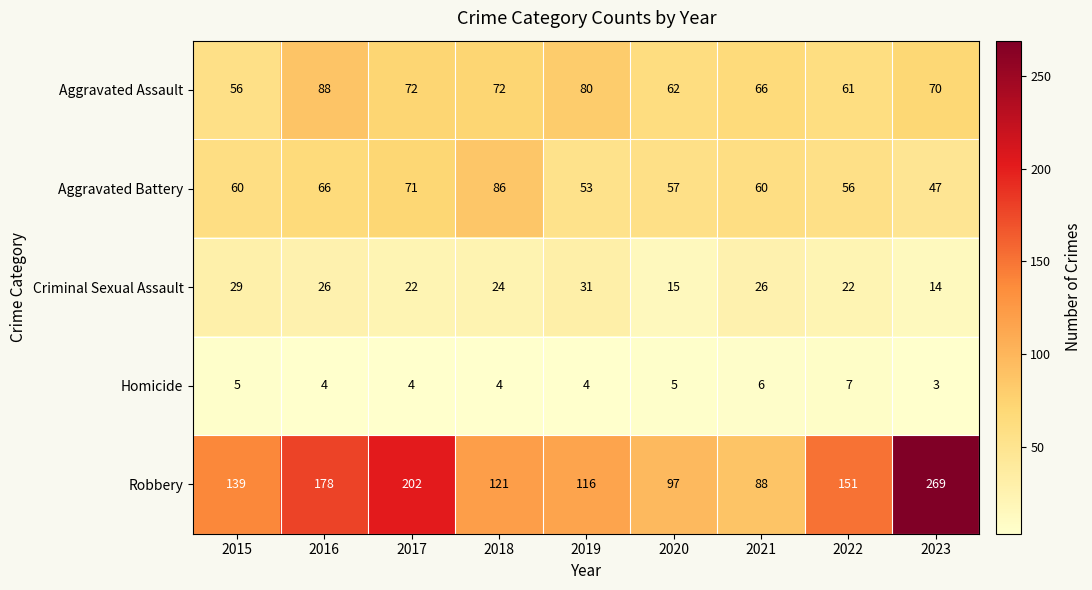

At 2015, list the series in order from smallest to largest.

Homicide, Criminal Sexual Assault, Aggravated Assault, Aggravated Battery, Robbery